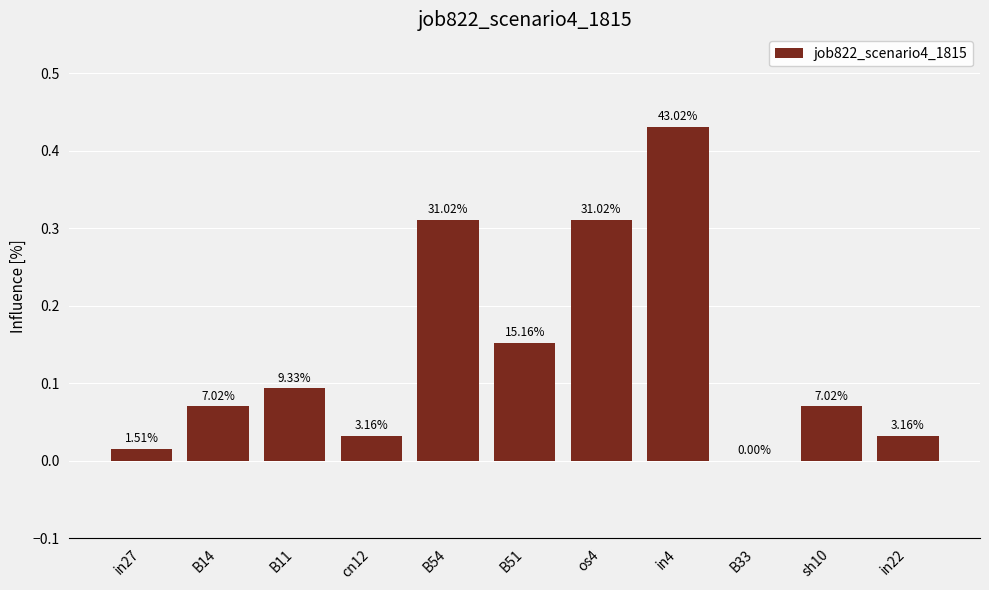

Reading right to left, what are all the values shown in this chart?

0.0	0.1	0.0	0.4	0.3	0.2	0.3	0.0	0.1	0.1	0.0